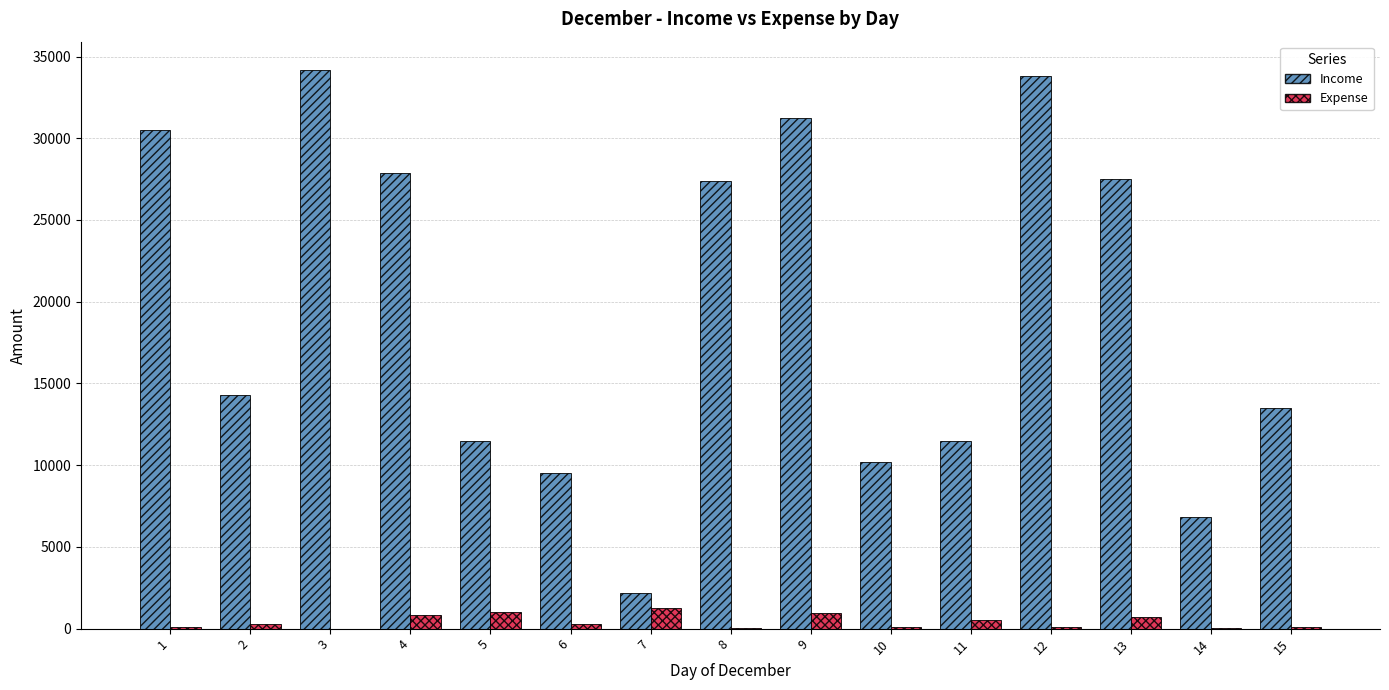

What are all the series names shown in the legend?

Income, Expense